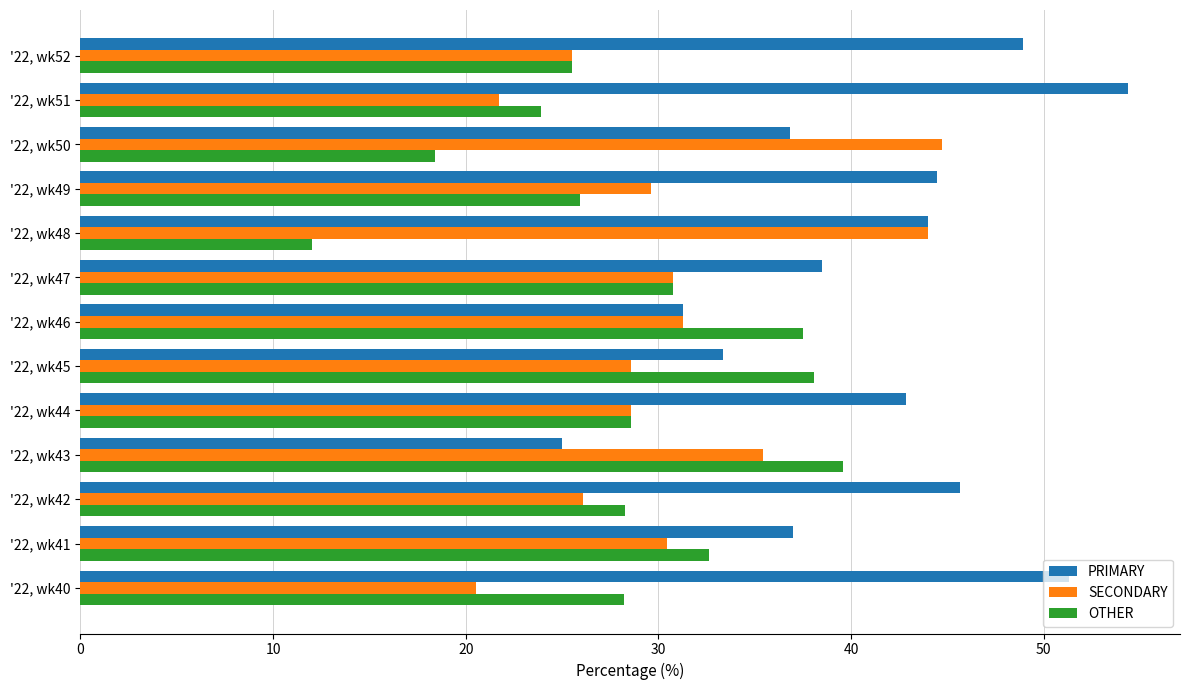

Which series has the largest total across all categories?

PRIMARY